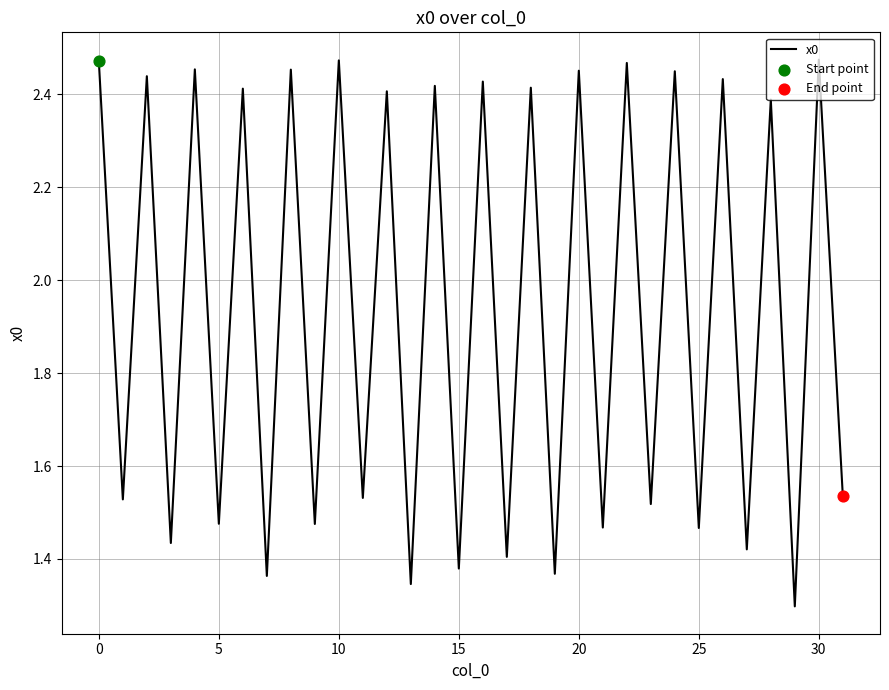

What is the difference between the maximum and minimum values?

1.2